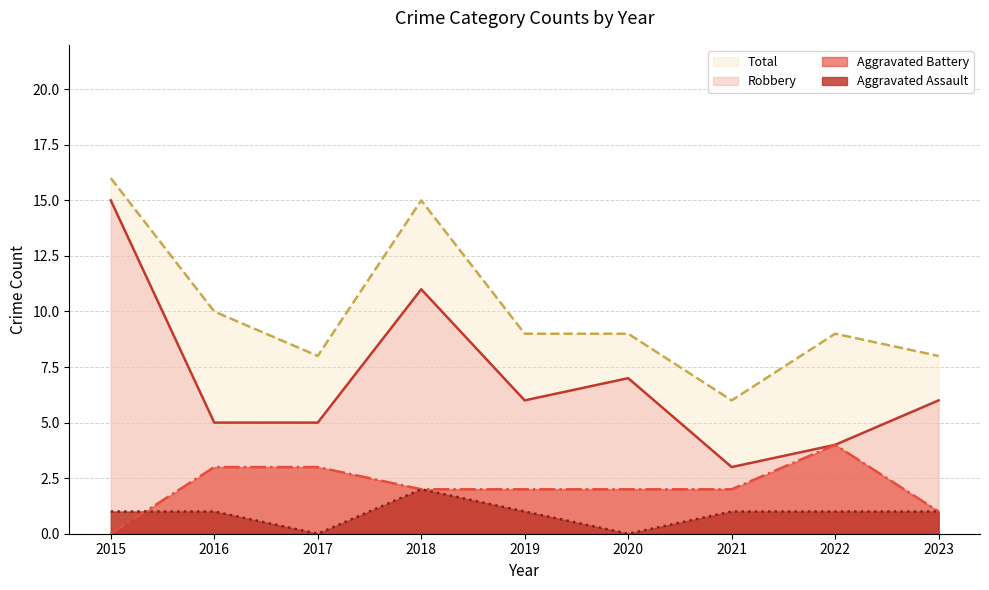

Reading right to left, what are all the values shown in this chart?

Aggravated Assault: 1	1	1	0	1	2	0	1	1
Aggravated Battery: 1	4	2	2	2	2	3	3	0
Robbery: 6	4	3	7	6	11	5	5	15
Total: 8	9	6	9	9	15	8	10	16